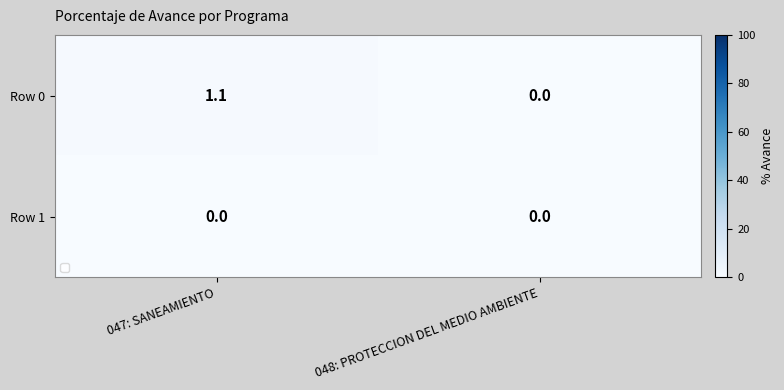

Reading left to right, transcribe all the data shown in this chart.

Row 0: 047: SANEAMIENTO=1.1	048: PROTECCION DEL MEDIO AMBIENTE=0.0
Row 1: 047: SANEAMIENTO=0.0	048: PROTECCION DEL MEDIO AMBIENTE=0.0